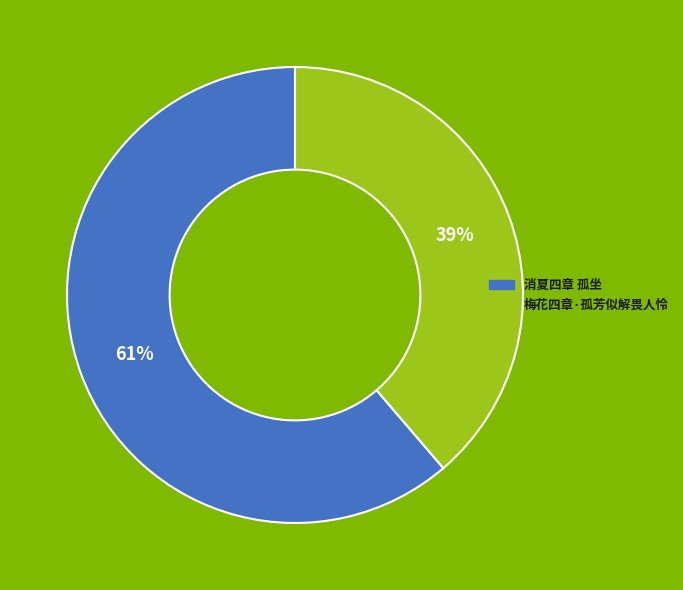

Does any single category account for the majority?

Yes